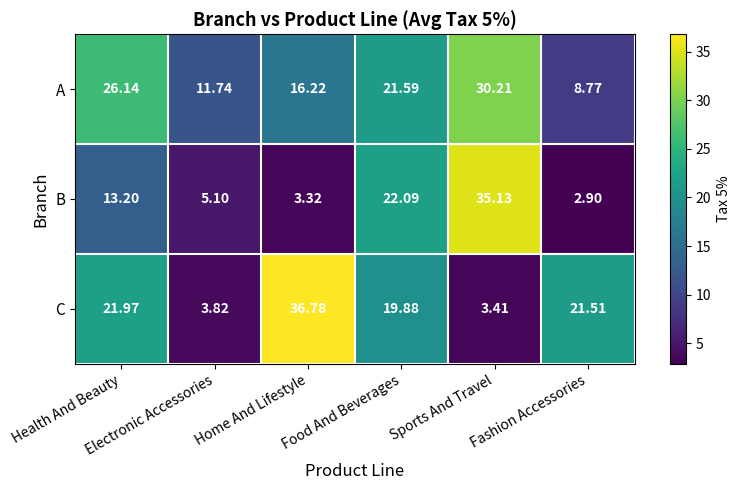

Which series changed the most between Electronic Accessories and Sports And Travel?

B